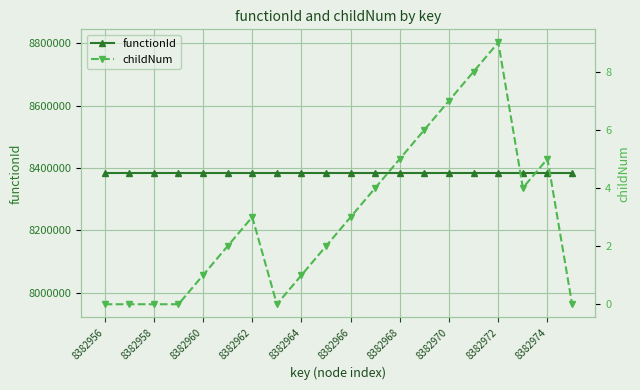

How many lines are shown in the chart?

2